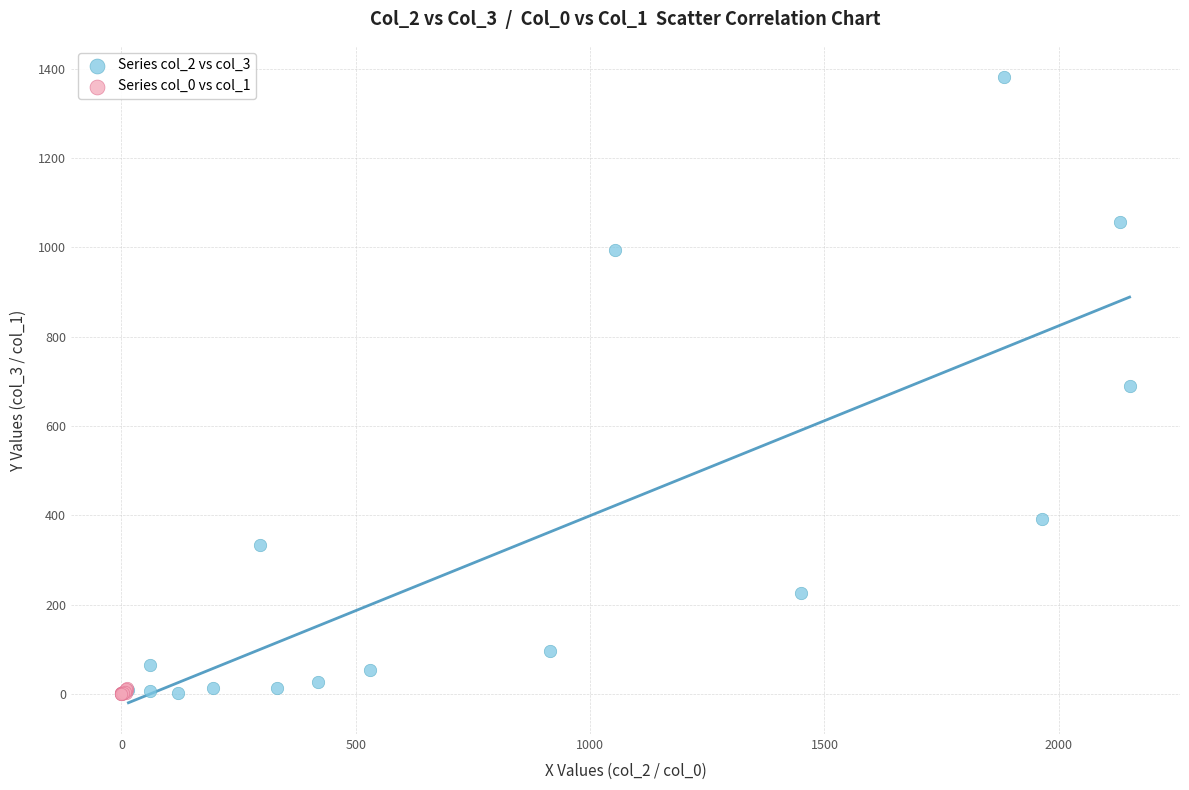

What are all the series names shown in the legend?

Series col_2 vs col_3, Series col_0 vs col_1